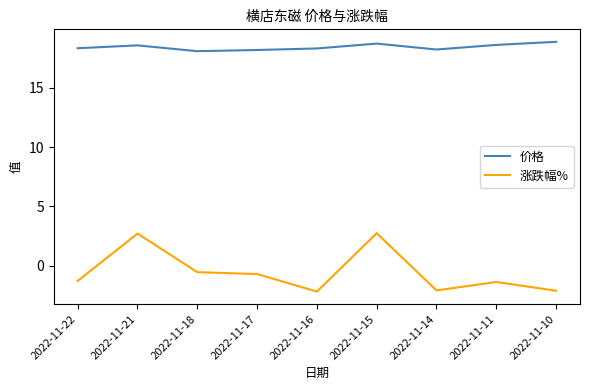

Is the value of 价格 at 2022-11-14 greater than the value of 涨跌幅% at 2022-11-21?

Yes